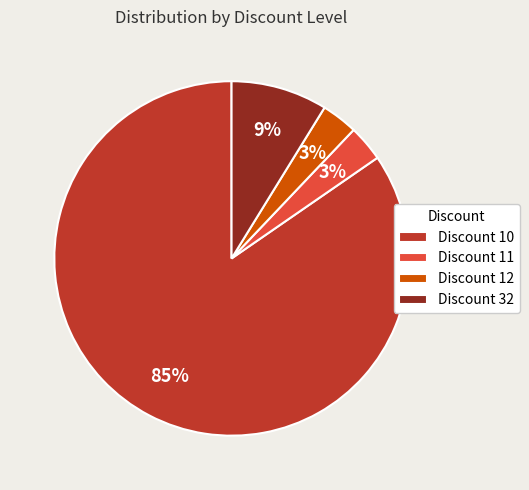

To the nearest percent, what portion does Discount 12 represent?

3%